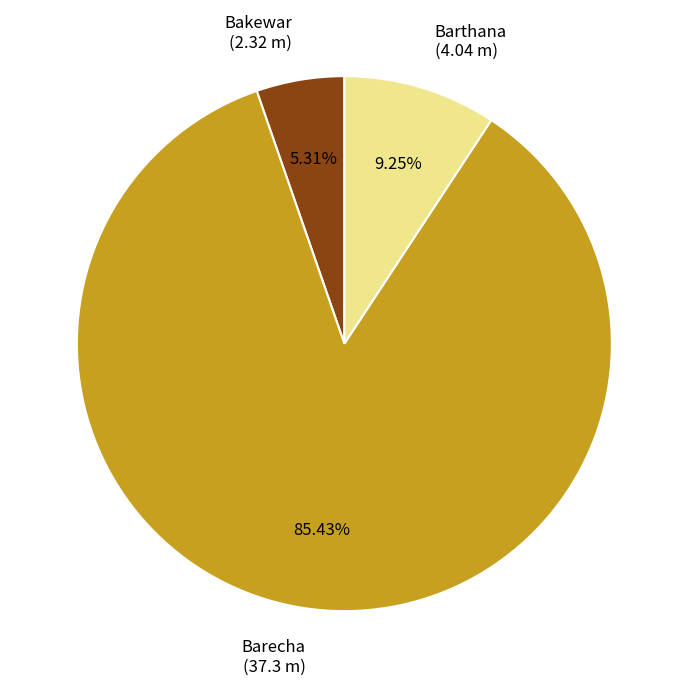

How many slices are in this pie chart?

3